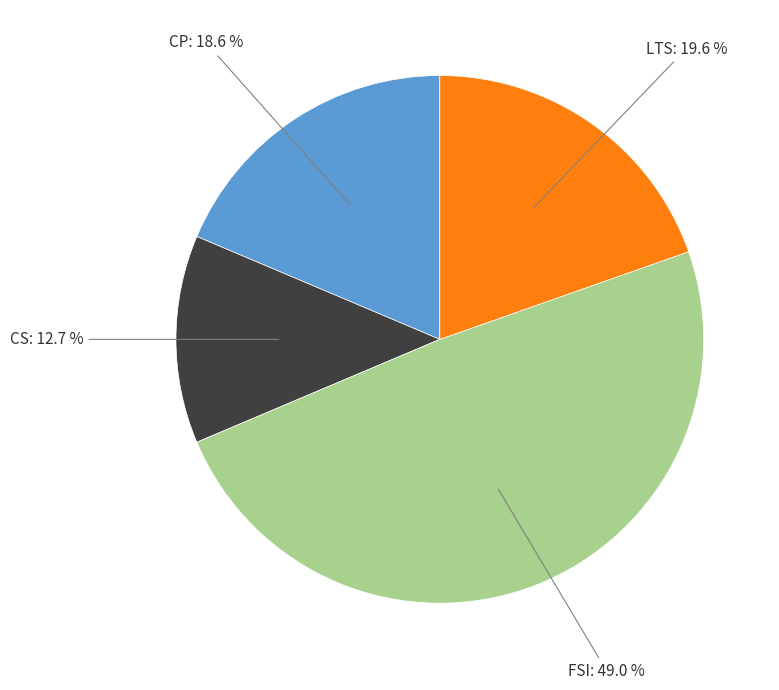

Is there any slice that represents more than half of the pie?

No